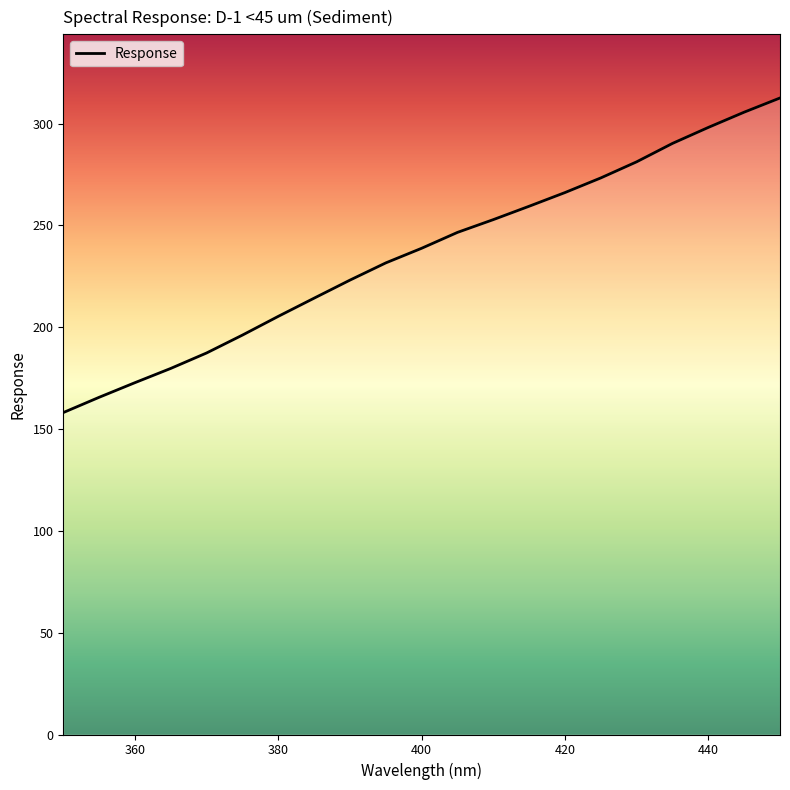

What is the difference between the maximum and minimum values?

154.5